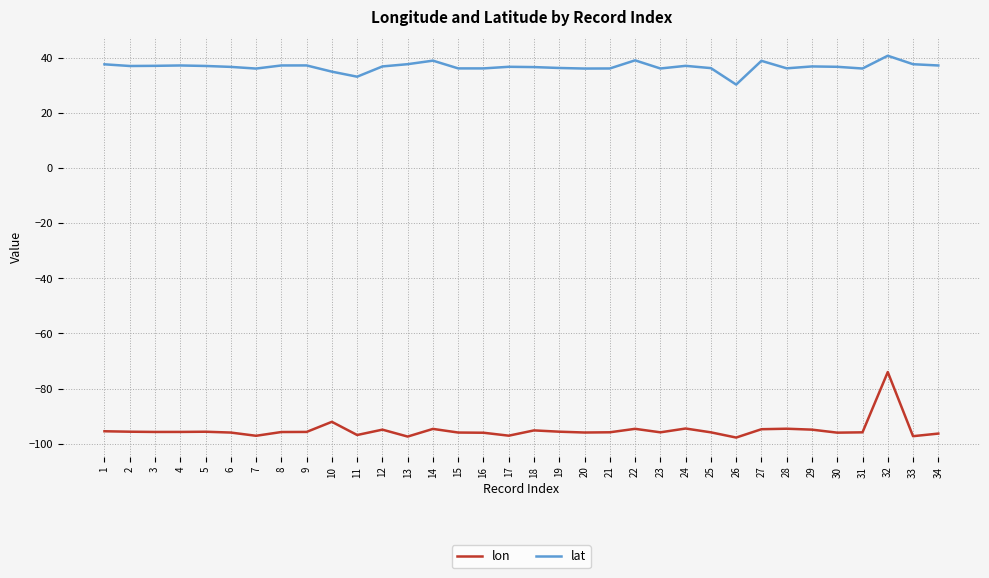

At which label does lon reach its peak?

32